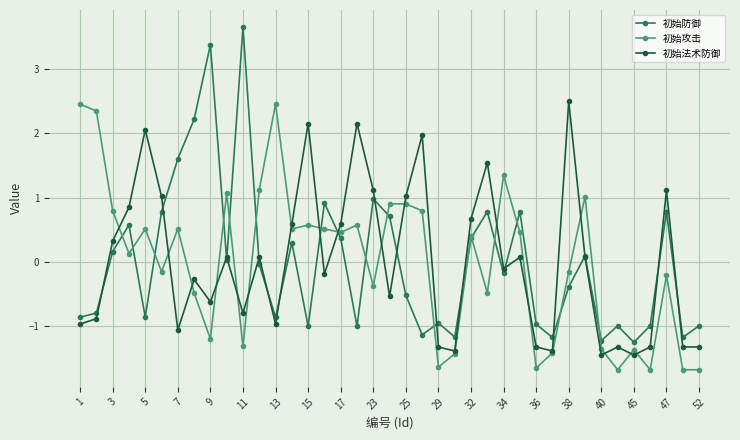

After their last crossing, which series has the higher values: 初始攻击 or 初始法术防御?

初始法术防御